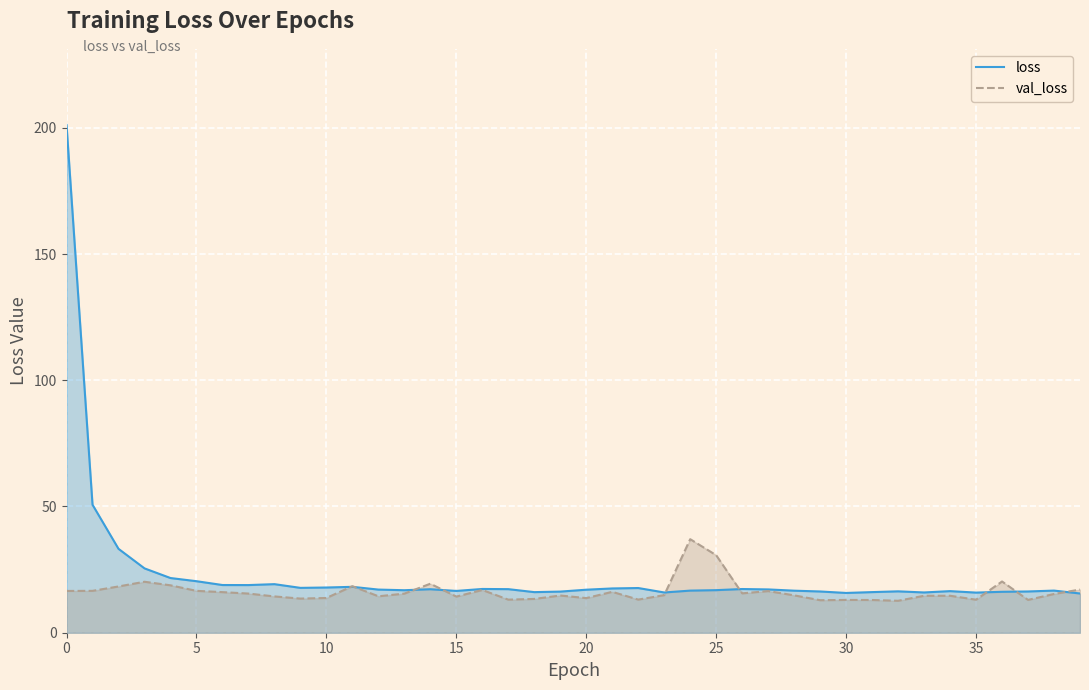

Which series has the largest total across all categories?

loss